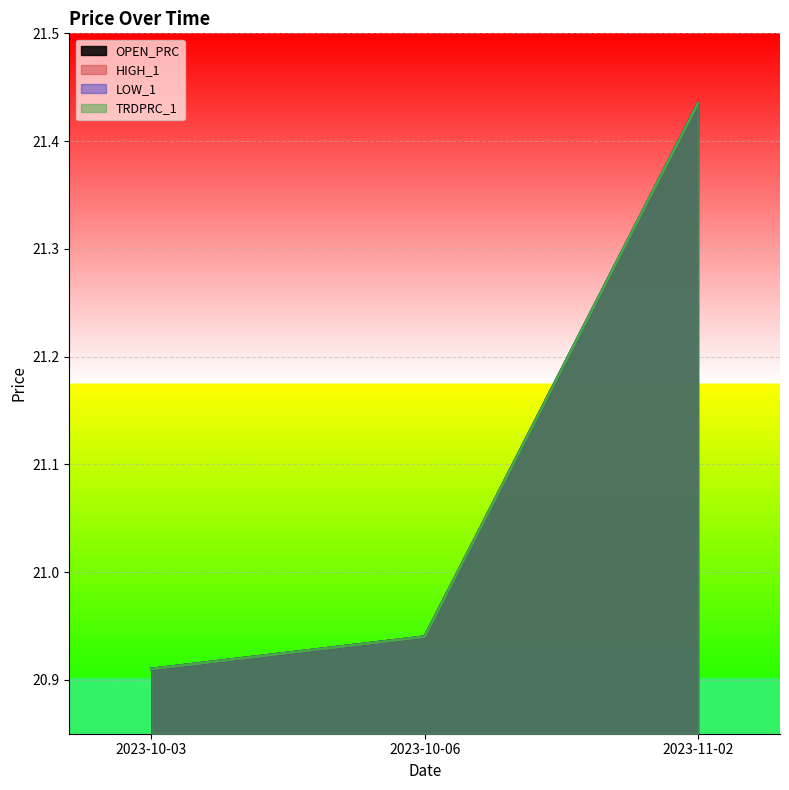

What is the label of the 3rd point from the left?

2023-11-02